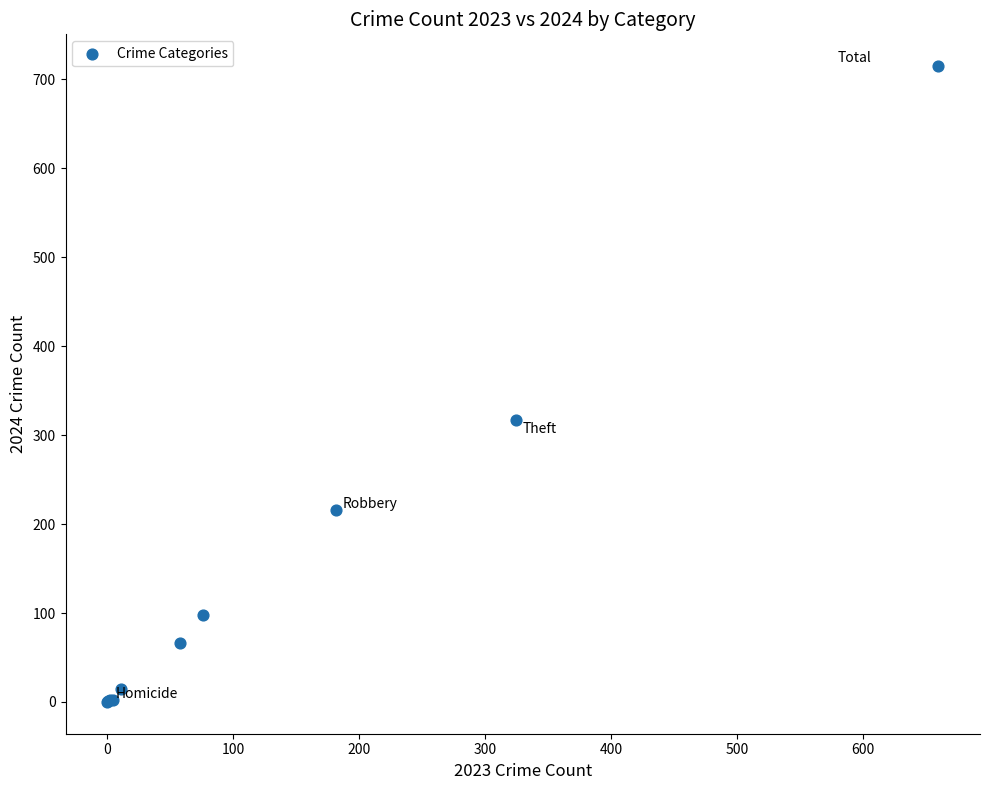

What Y value in the scatter plot is closest to 357?

317